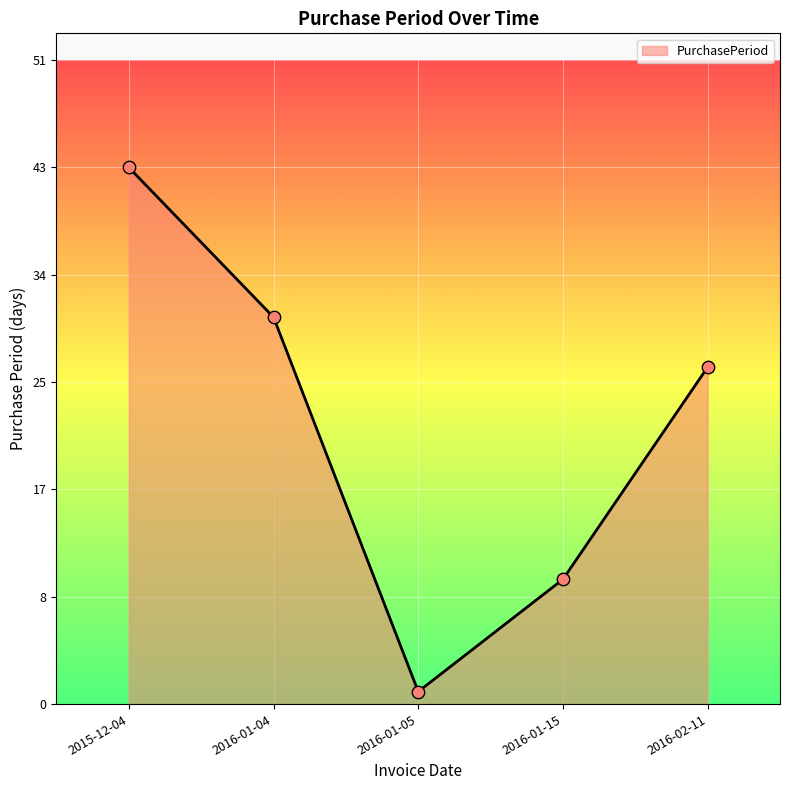

Does the chart have visible grid lines?

Yes